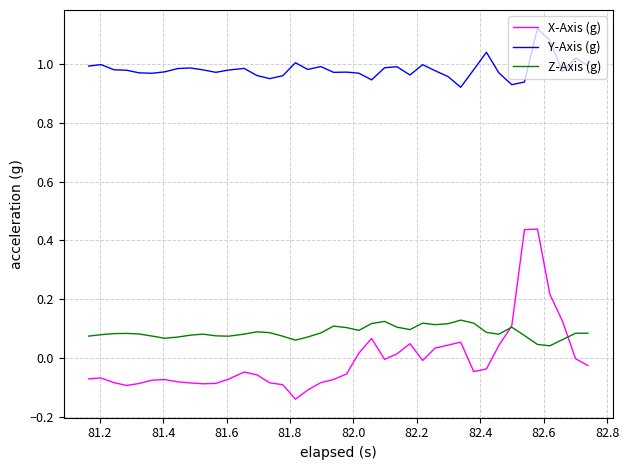

Which series has the largest total across all categories?

Y-Axis (g)